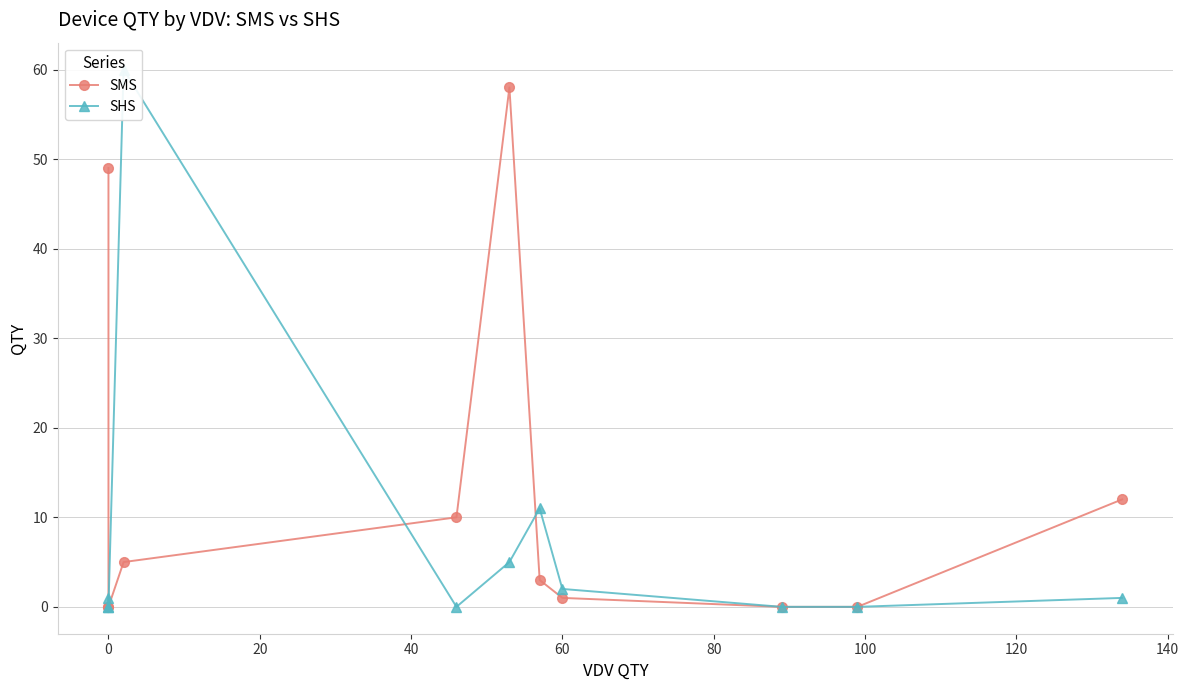

True or false: SMS has a value of 8 at 40.

False